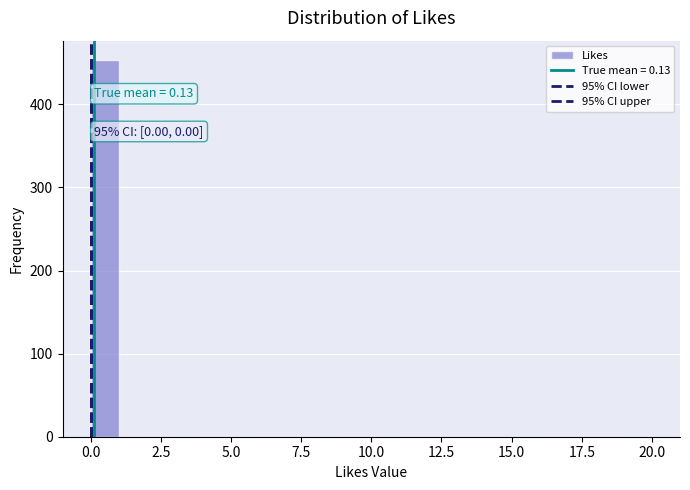

Read against the x-axis, roughly where is the centre of the tallest bar?

0.5